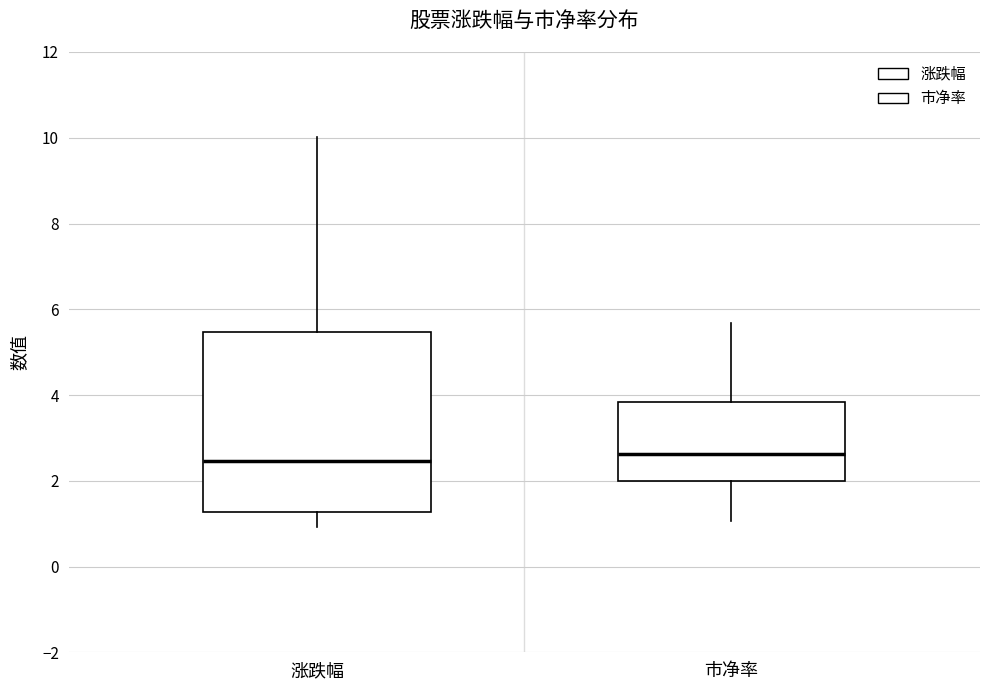

Which box is the tallest, from its lower edge to its upper edge?

涨跌幅